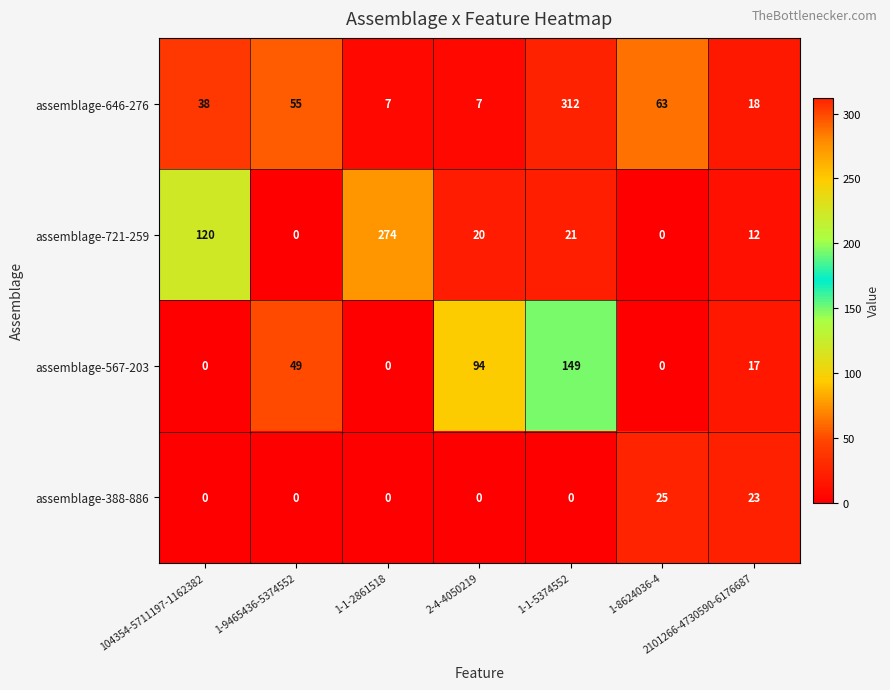

At which label does assemblage-567-203 reach its peak?

1-1-5374552